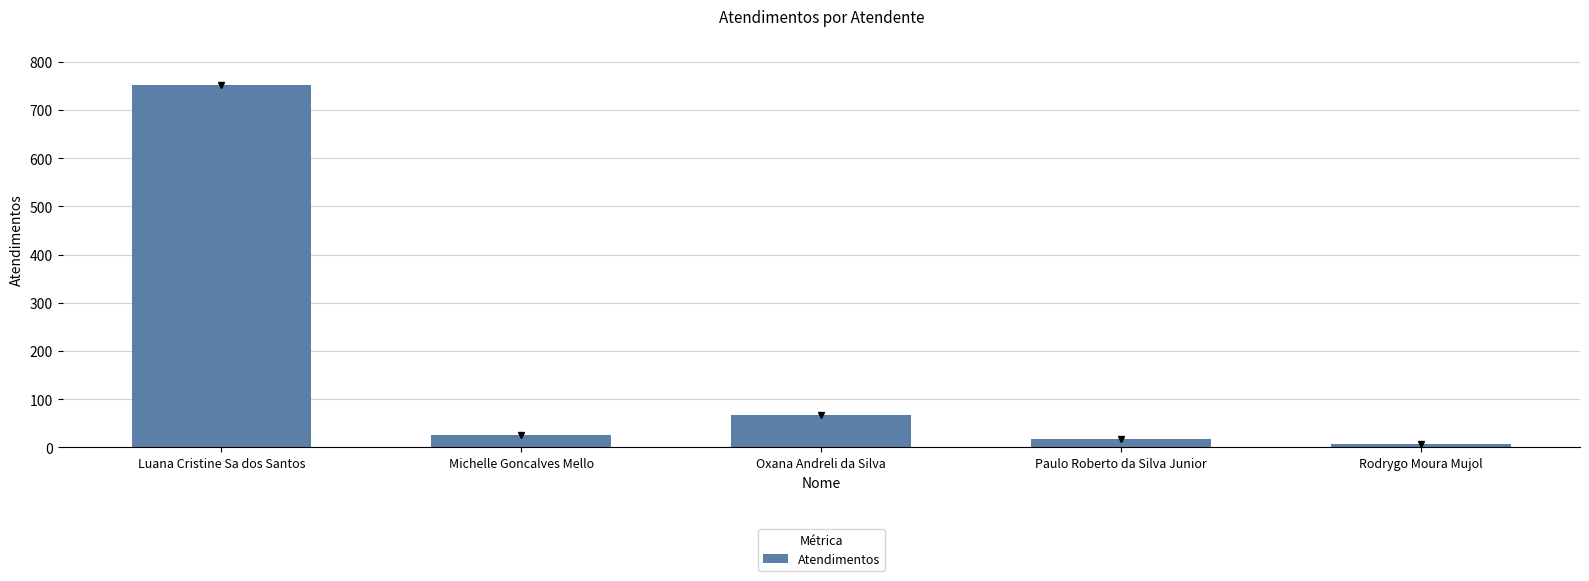

What is the difference between the second highest and second lowest values?

50